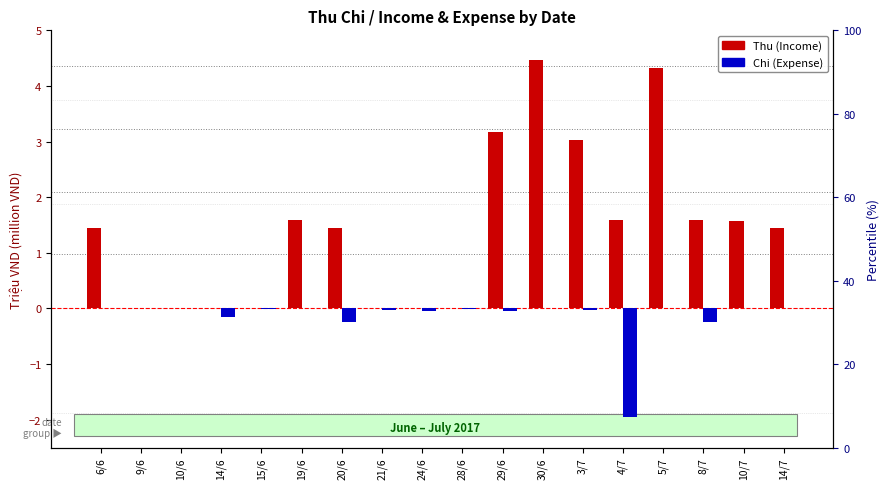

At which category is the sum across all series the highest?

30/6